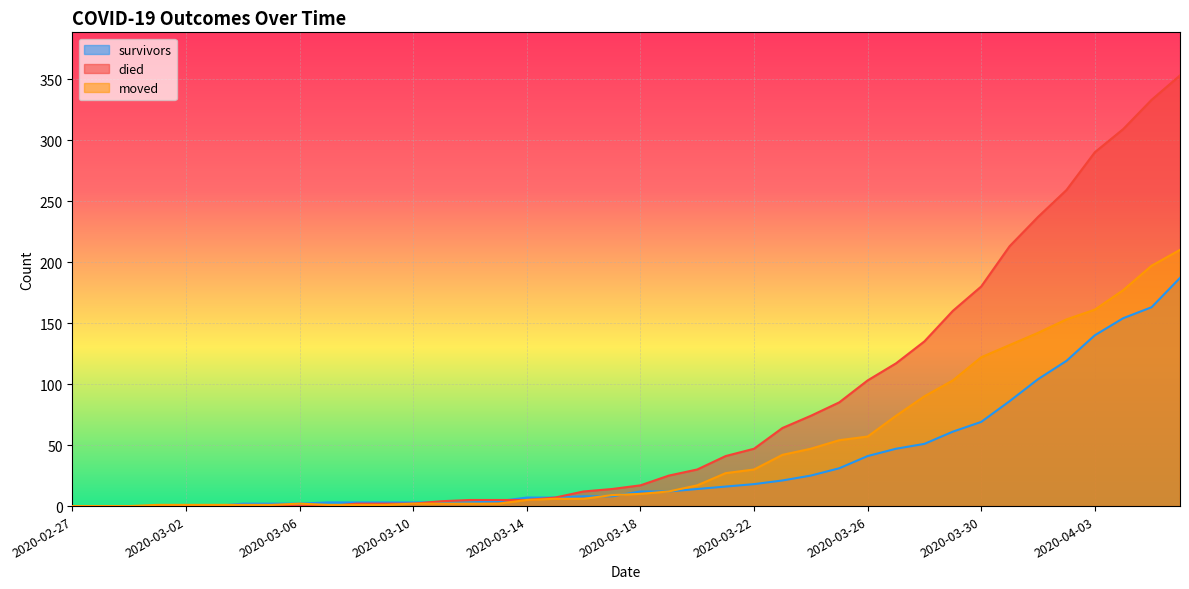

Between which two adjacent categories do survivors and moved first intersect?

2020-03-03 and 2020-03-04